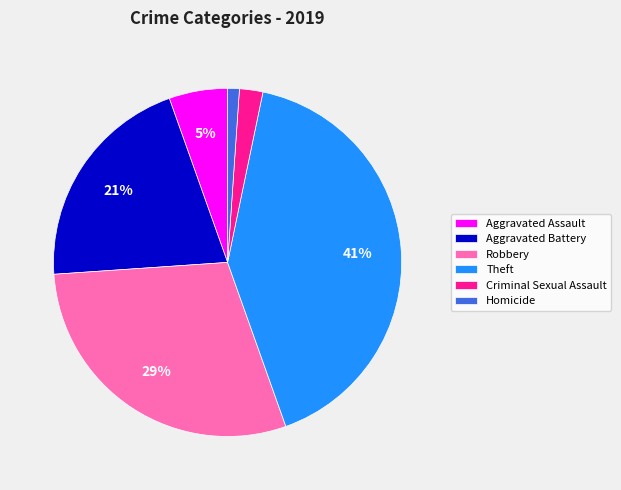

How many slices are in this pie chart?

6